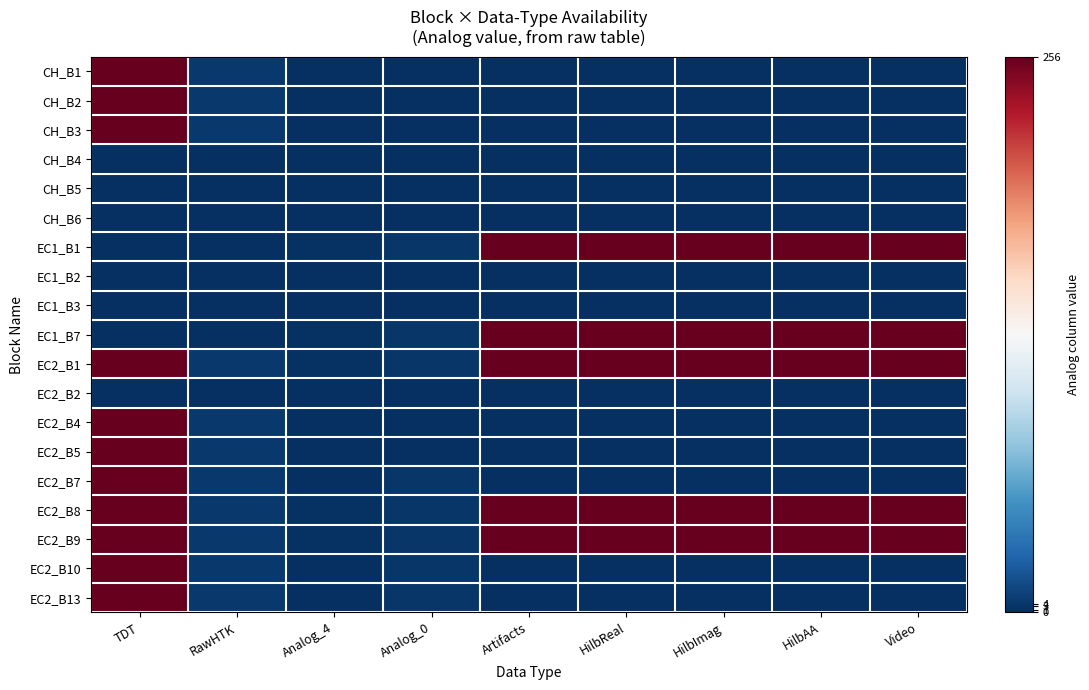

Reading left to right, transcribe all the data shown in this chart.

CH_B1: TDT=256	RawHTK=4	Analog_4=0	Analog_0=0	Artifacts=0	HilbReal=0	HilbImag=0	HilbAA=0	Video=0
CH_B2: TDT=256	RawHTK=4	Analog_4=0	Analog_0=0	Artifacts=0	HilbReal=0	HilbImag=0	HilbAA=0	Video=0
CH_B3: TDT=256	RawHTK=4	Analog_4=0	Analog_0=0	Artifacts=0	HilbReal=0	HilbImag=0	HilbAA=0	Video=0
CH_B4: TDT=0	RawHTK=0	Analog_4=0	Analog_0=0	Artifacts=0	HilbReal=0	HilbImag=0	HilbAA=0	Video=0
CH_B5: TDT=0	RawHTK=0	Analog_4=0	Analog_0=0	Artifacts=0	HilbReal=0	HilbImag=0	HilbAA=0	Video=0
CH_B6: TDT=0	RawHTK=0	Analog_4=0	Analog_0=0	Artifacts=0	HilbReal=0	HilbImag=0	HilbAA=0	Video=0
EC1_B1: TDT=0	RawHTK=0	Analog_4=1	Analog_0=3	Artifacts=256	HilbReal=256	HilbImag=256	HilbAA=256	Video=256
EC1_B2: TDT=0	RawHTK=0	Analog_4=0	Analog_0=0	Artifacts=0	HilbReal=0	HilbImag=0	HilbAA=0	Video=0
EC1_B3: TDT=0	RawHTK=0	Analog_4=0	Analog_0=0	Artifacts=0	HilbReal=0	HilbImag=0	HilbAA=0	Video=0
EC1_B7: TDT=0	RawHTK=0	Analog_4=1	Analog_0=3	Artifacts=256	HilbReal=256	HilbImag=256	HilbAA=256	Video=256
EC2_B1: TDT=256	RawHTK=4	Analog_4=1	Analog_0=3	Artifacts=256	HilbReal=256	HilbImag=256	HilbAA=256	Video=256
EC2_B2: TDT=0	RawHTK=0	Analog_4=0	Analog_0=0	Artifacts=0	HilbReal=0	HilbImag=0	HilbAA=0	Video=0
EC2_B4: TDT=256	RawHTK=4	Analog_4=0	Analog_0=0	Artifacts=0	HilbReal=0	HilbImag=0	HilbAA=0	Video=0
EC2_B5: TDT=256	RawHTK=4	Analog_4=0	Analog_0=0	Artifacts=0	HilbReal=0	HilbImag=0	HilbAA=0	Video=0
EC2_B7: TDT=256	RawHTK=4	Analog_4=0	Analog_0=3	Artifacts=0	HilbReal=0	HilbImag=0	HilbAA=0	Video=0
EC2_B8: TDT=256	RawHTK=4	Analog_4=1	Analog_0=3	Artifacts=256	HilbReal=256	HilbImag=256	HilbAA=256	Video=256
EC2_B9: TDT=256	RawHTK=4	Analog_4=1	Analog_0=3	Artifacts=256	HilbReal=256	HilbImag=256	HilbAA=256	Video=256
EC2_B10: TDT=256	RawHTK=4	Analog_4=0	Analog_0=3	Artifacts=0	HilbReal=0	HilbImag=0	HilbAA=0	Video=0
EC2_B13: TDT=256	RawHTK=4	Analog_4=0	Analog_0=3	Artifacts=0	HilbReal=0	HilbImag=0	HilbAA=0	Video=0